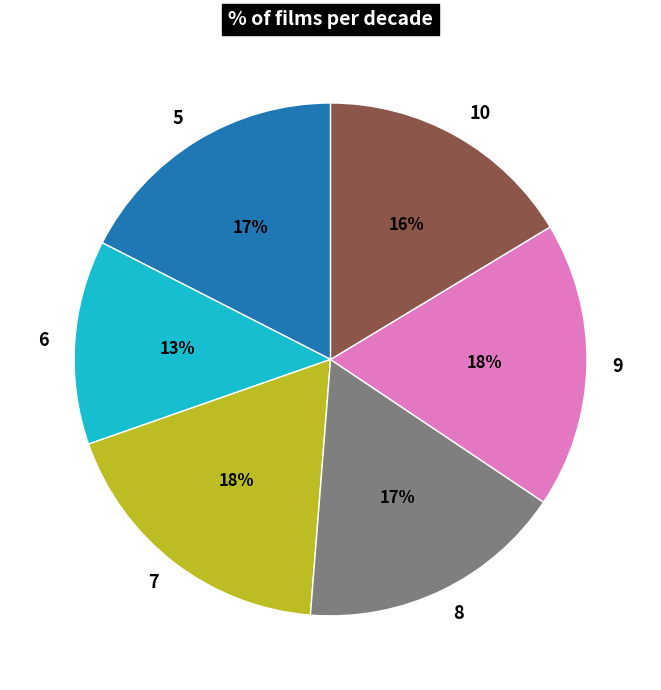

To the nearest percent, what is the average slice percentage?

17%